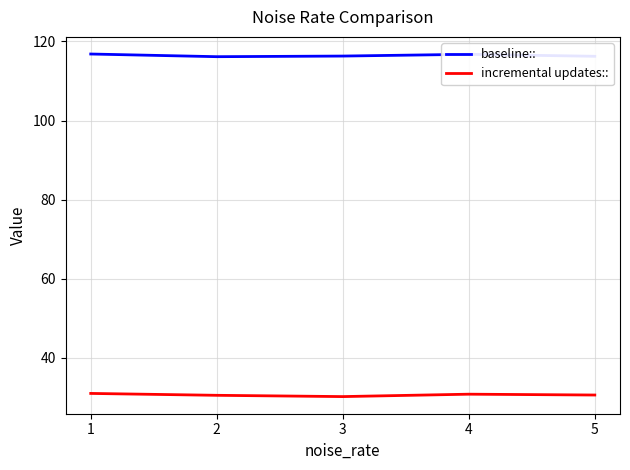

What is the spread (max minus min) of values at 2?

85.6